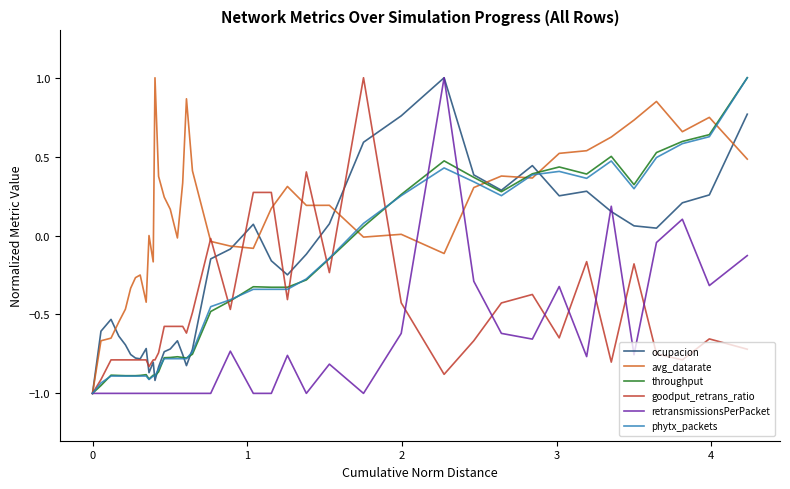

Which series has the largest total across all categories?

avg_datarate